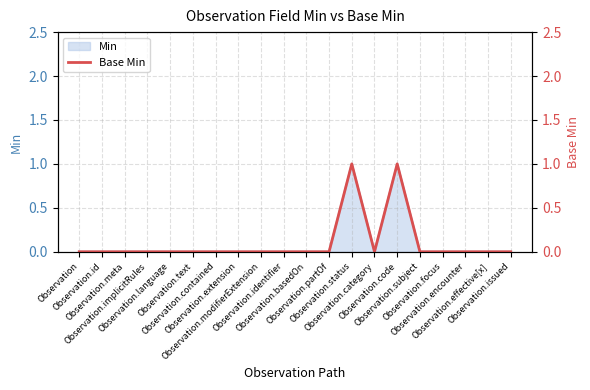

How many points are lower than both their immediate neighbors (excluding endpoints)?

1